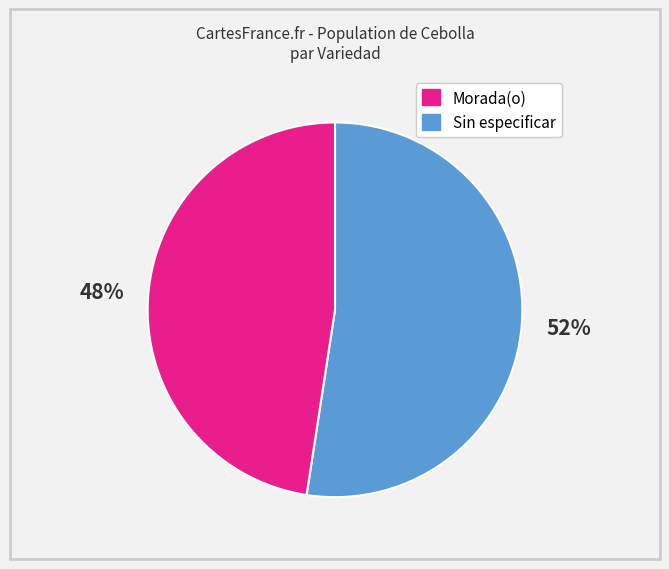

True or false: Sin especificar accounts for 33% of the total.

False